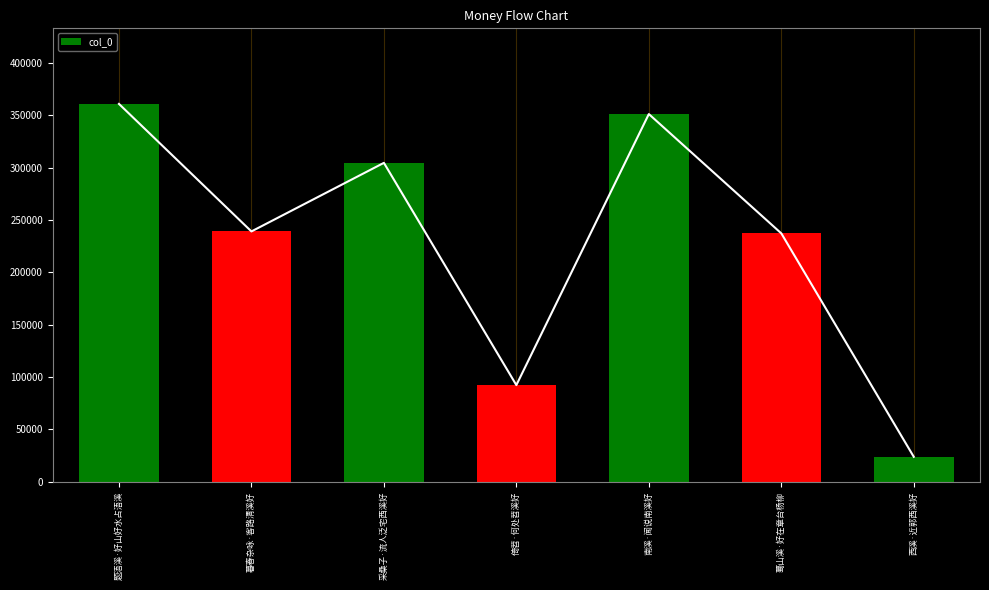

Which label corresponds to the smallest value in the chart?

西溪·近郭西溪好